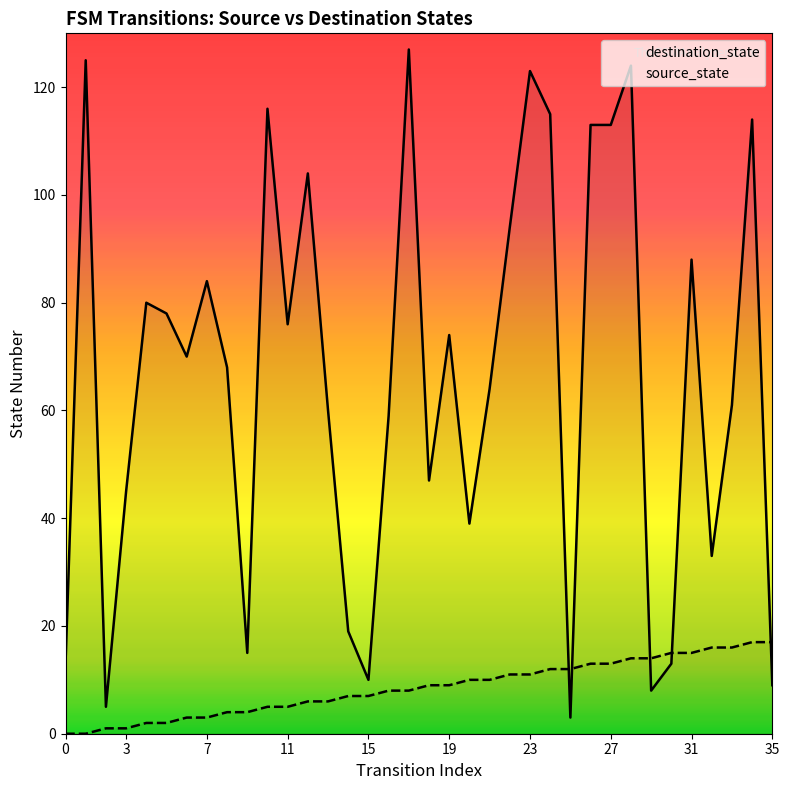

How many values in source_state are above zero?

34